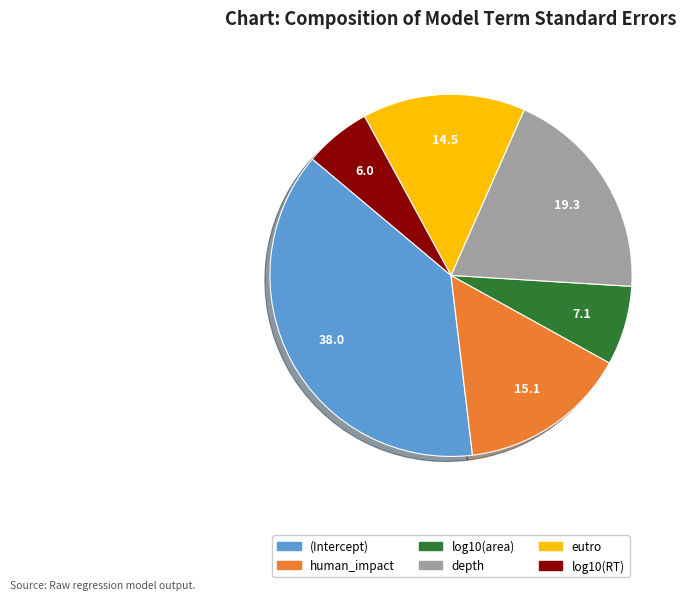

How many slices are in this pie chart?

6